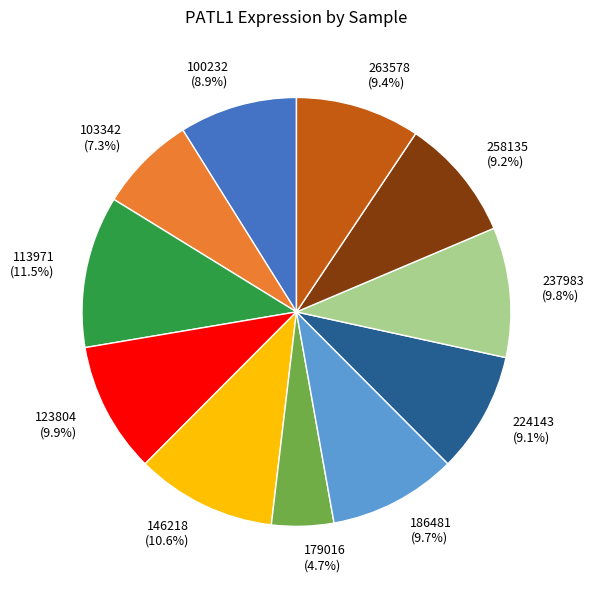

True or false: 113971 accounts for 25% of the total.

False